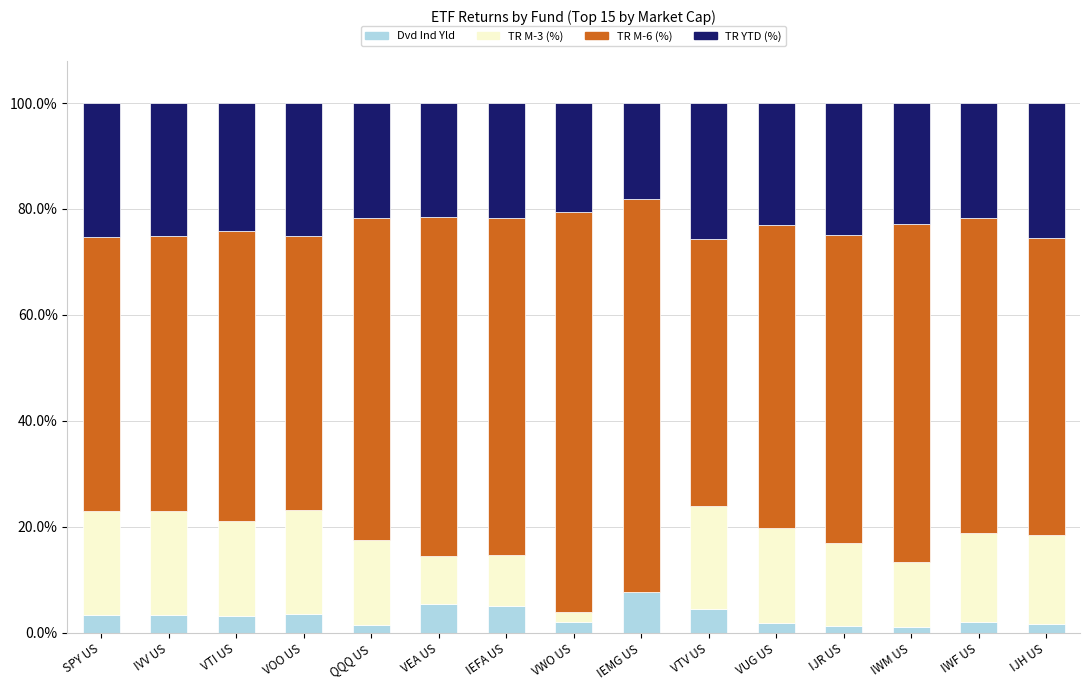

Which category has the highest value in the Dvd Ind Yld series?

IEMG US